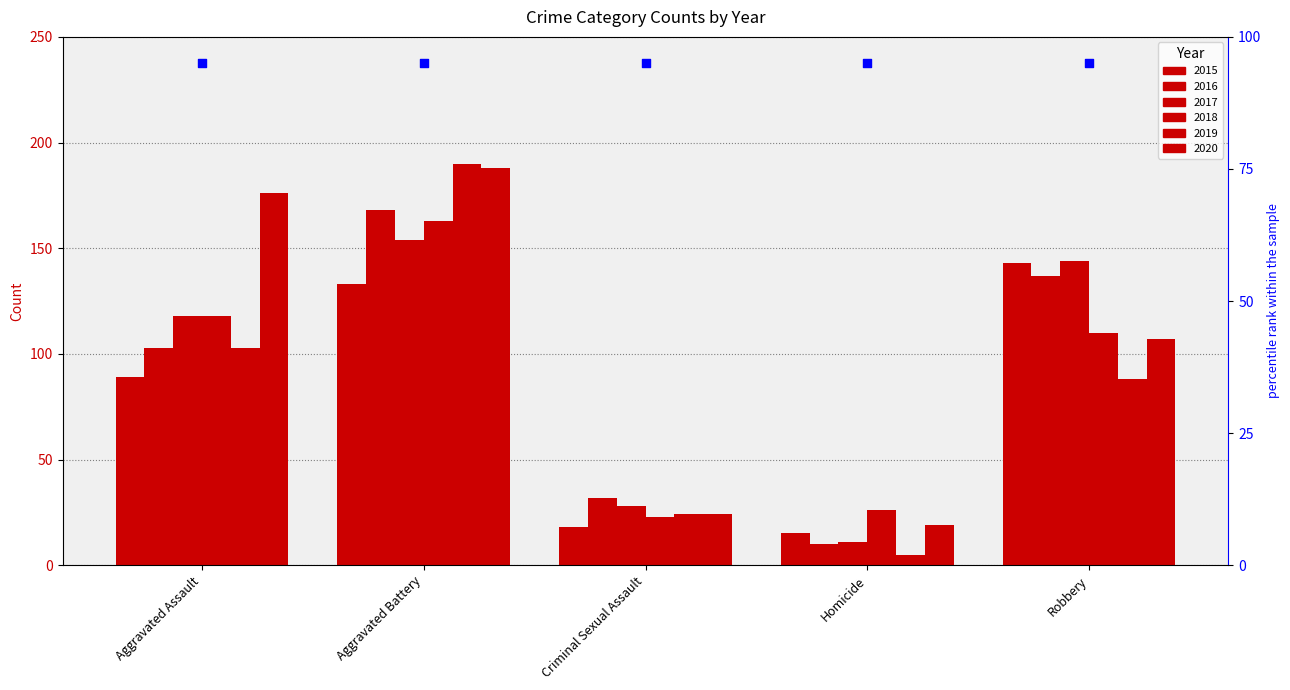

Which series has the largest total across all categories?

2020